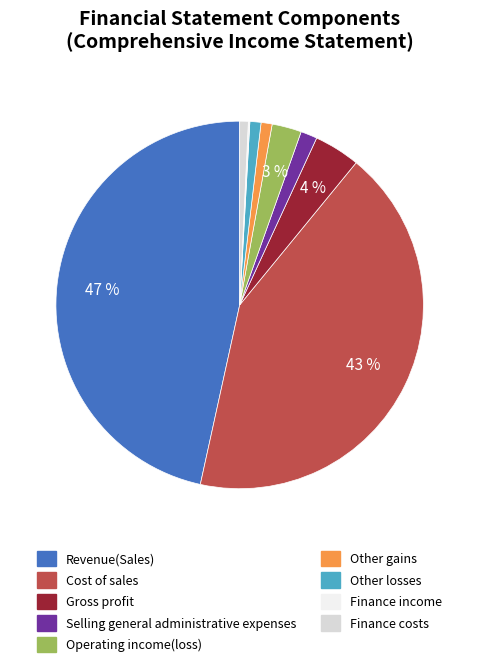

To the nearest percent, what is the average slice percentage?

11%